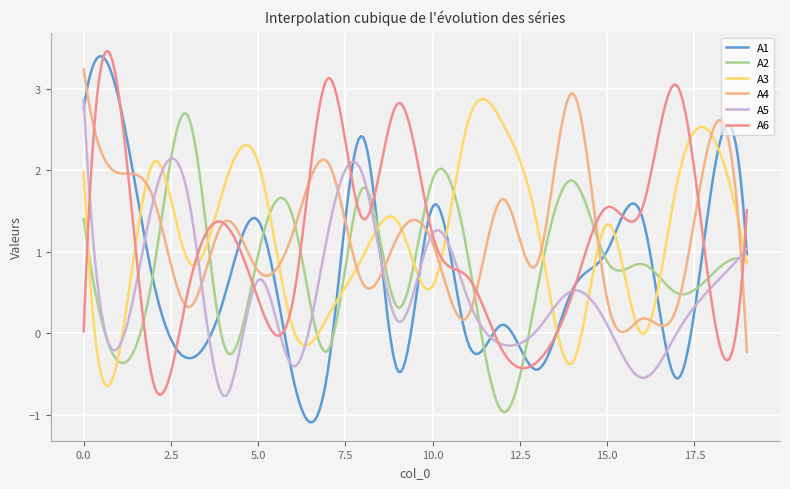

At which category does the chart reach its minimum across all series?

12